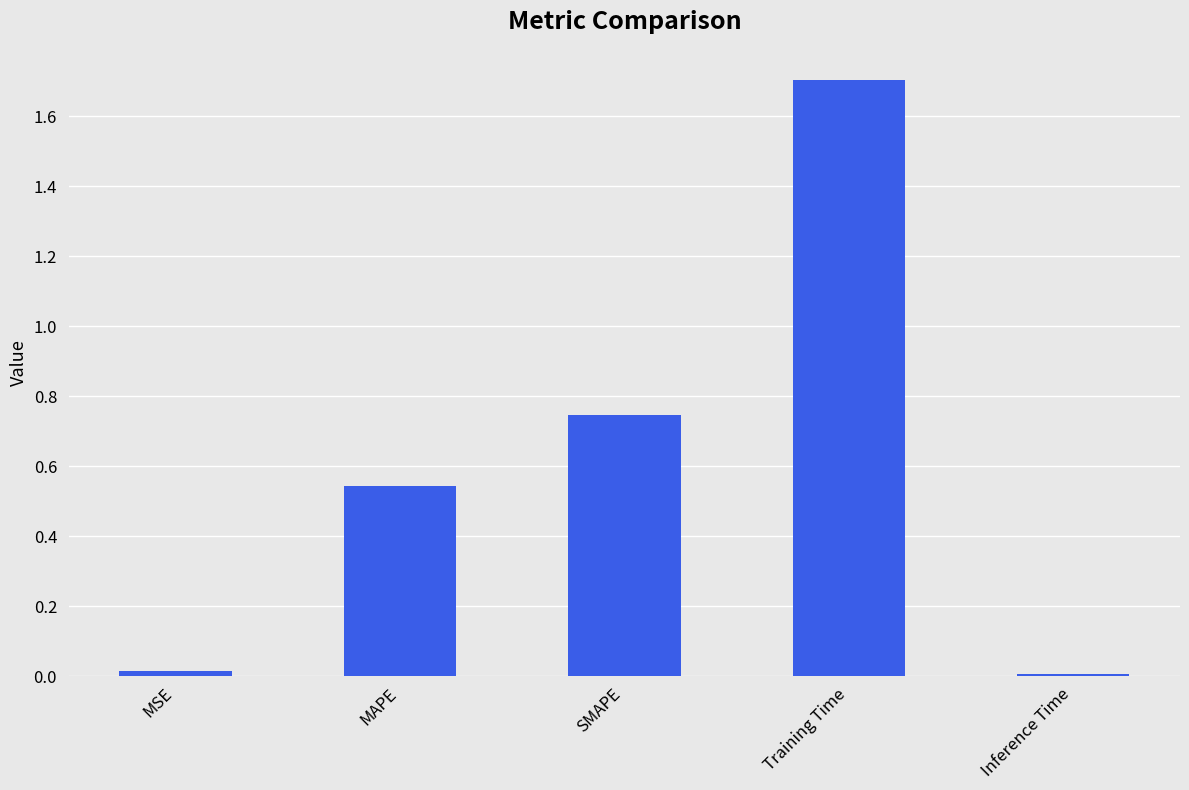

What is the label of the 3rd bar from the right?

SMAPE